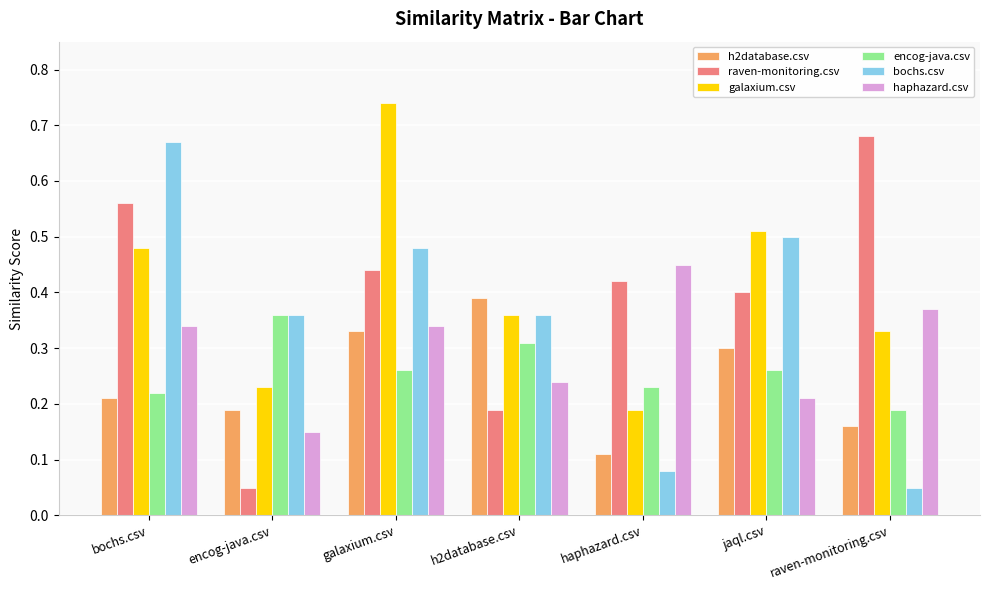

Between bochs.csv and galaxium.csv, which series saw the biggest shift?

galaxium.csv